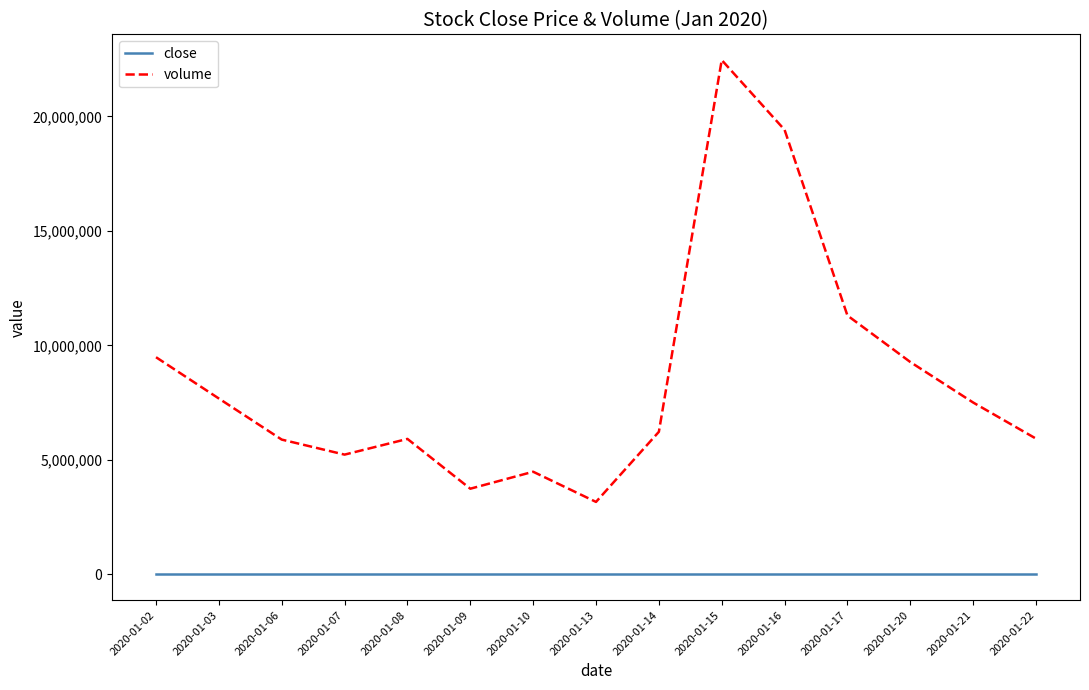

Which series has the largest range (max minus min)?

volume